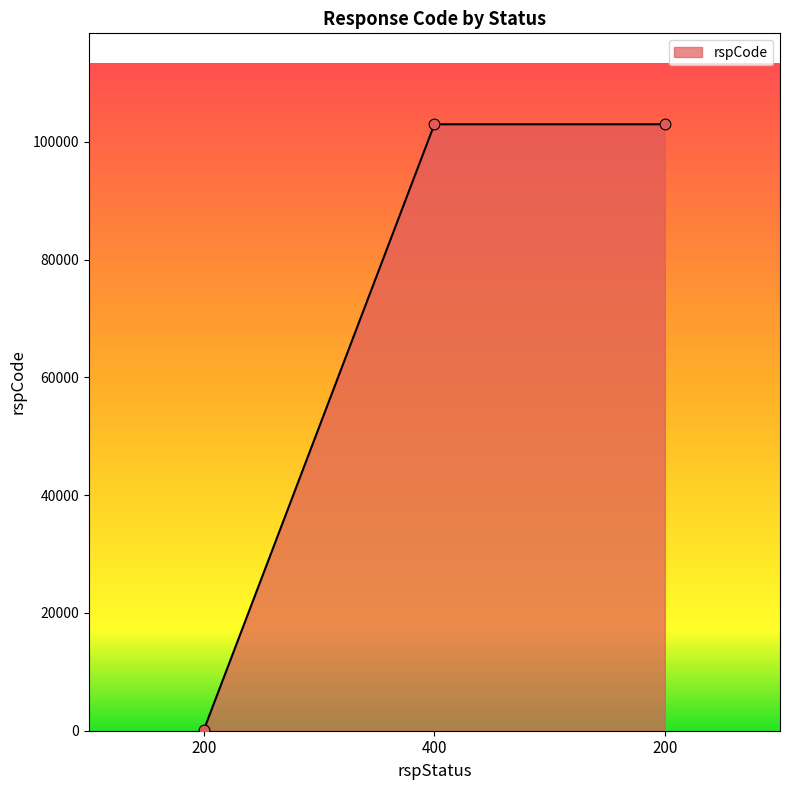

Approximately how many times larger is the value at 200 compared to 400?

1.0